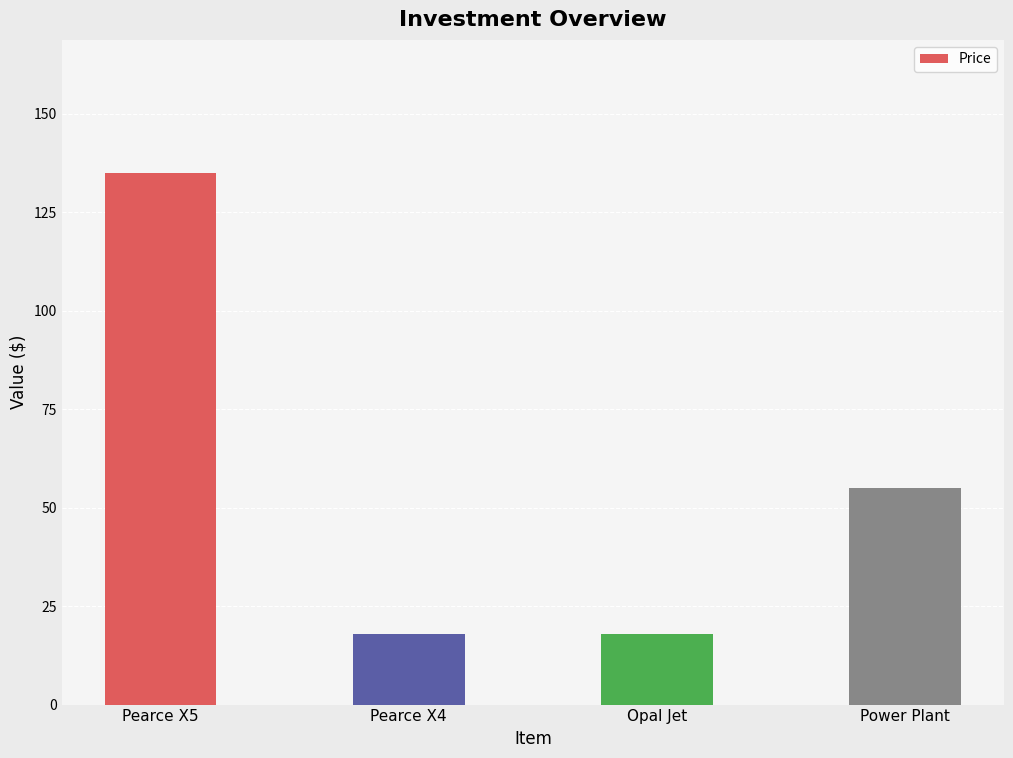

What is the label of the 2nd bar from the right?

Opal Jet